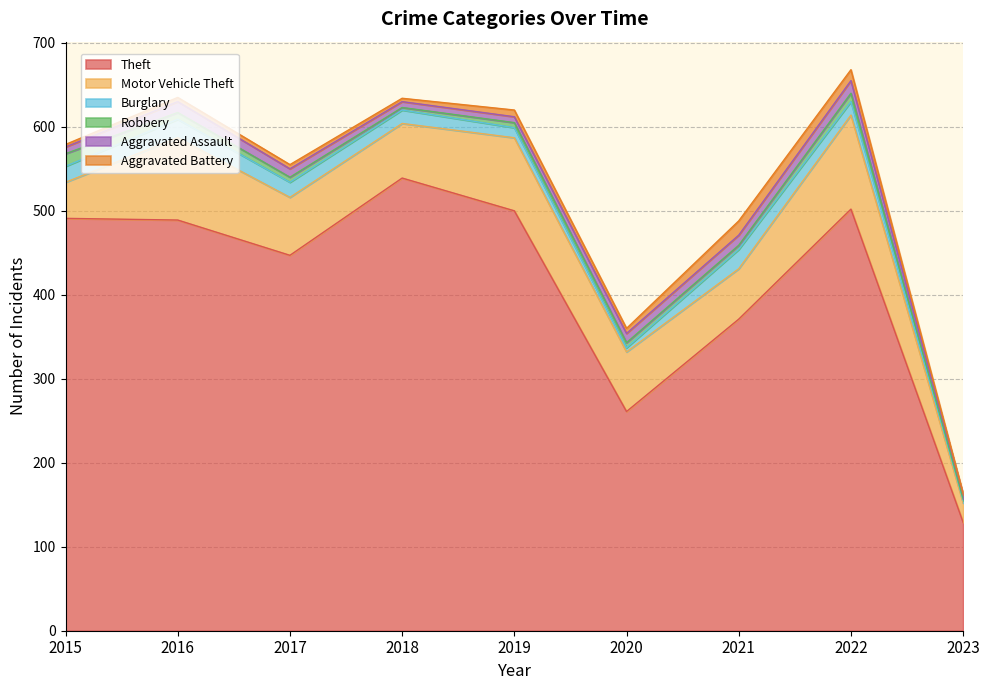

Between 2015 and 2021, which is larger?

2015